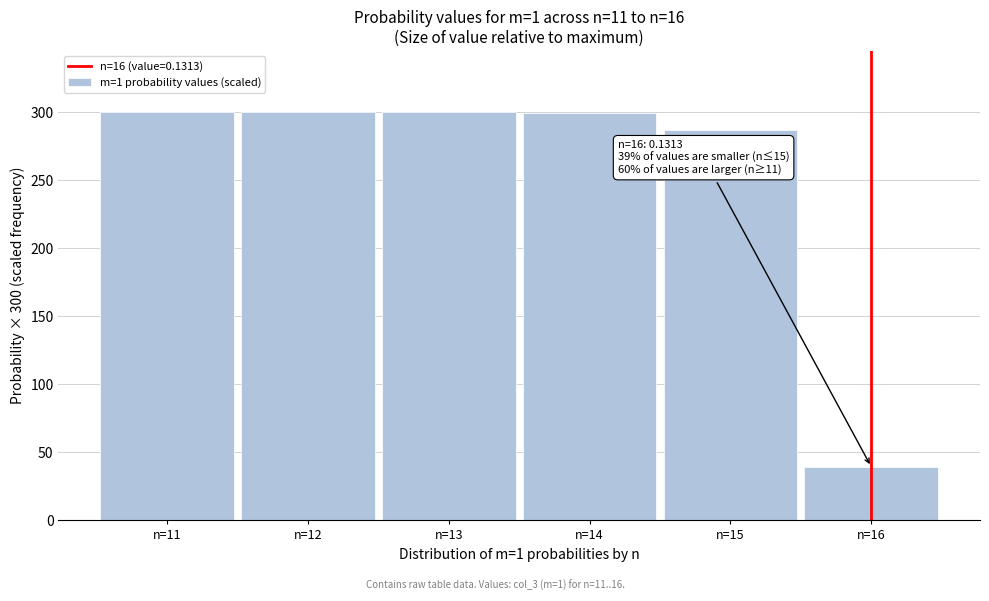

What is the minimum value shown in the chart?

39.4